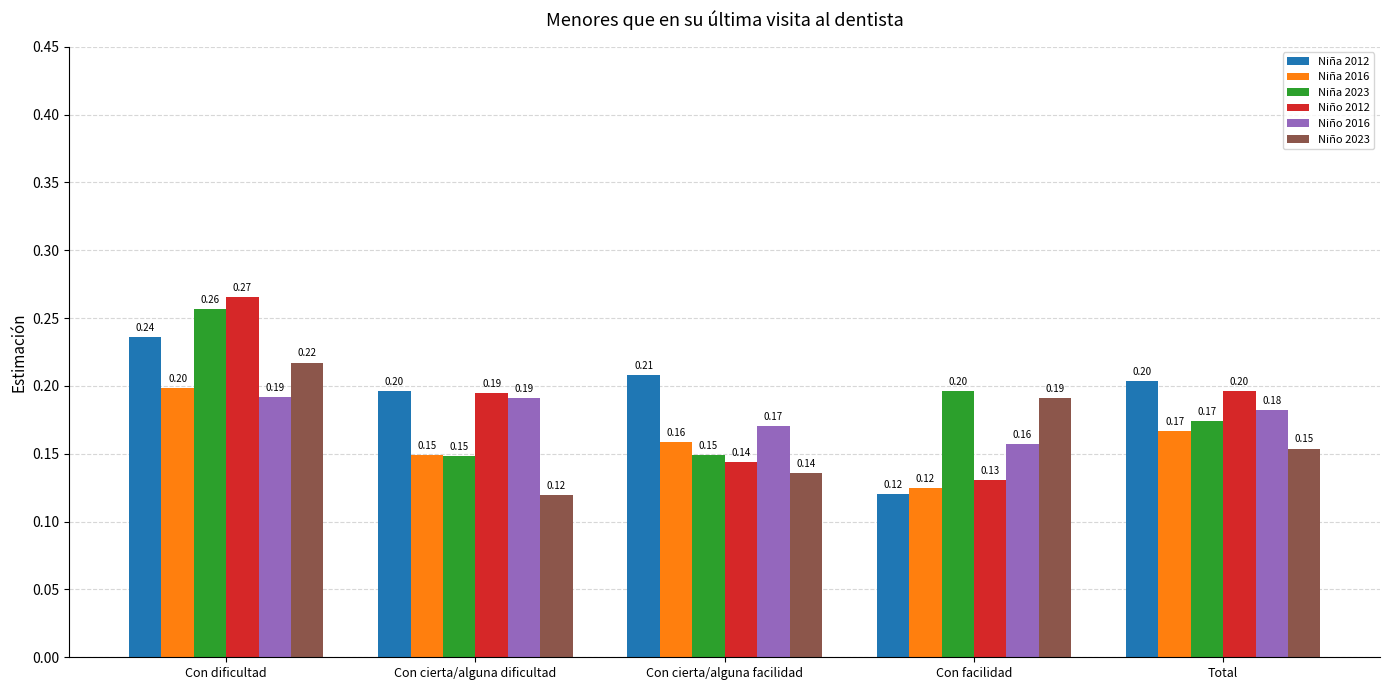

At which label does Niño 2023 reach its peak?

Con dificultad